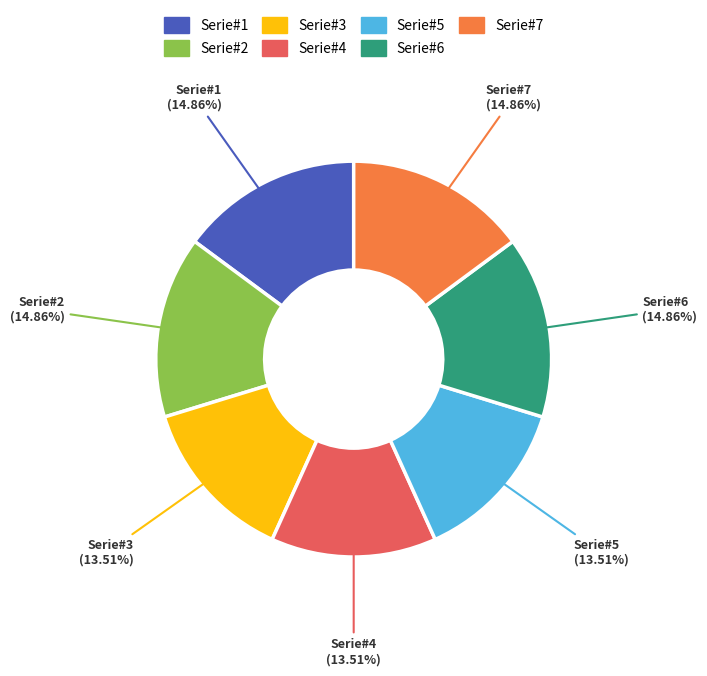

How many slices are in this pie chart?

7